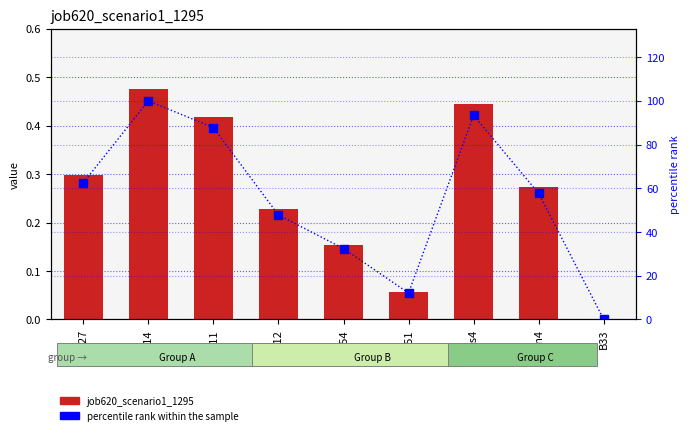

What is the sum of the percentile rank within the sample values at cn12 and B14?

147.8